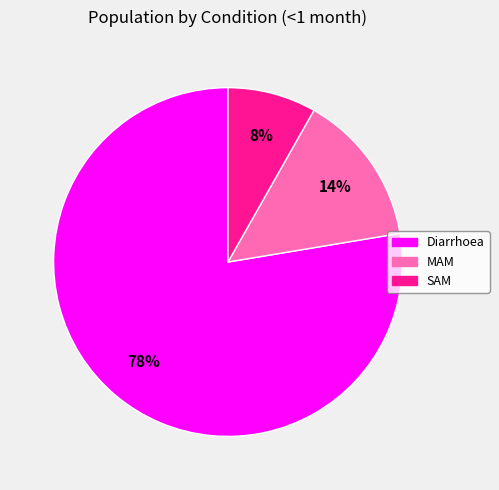

To the nearest percent, what is the combined percentage of Diarrhoea and MAM?

92%